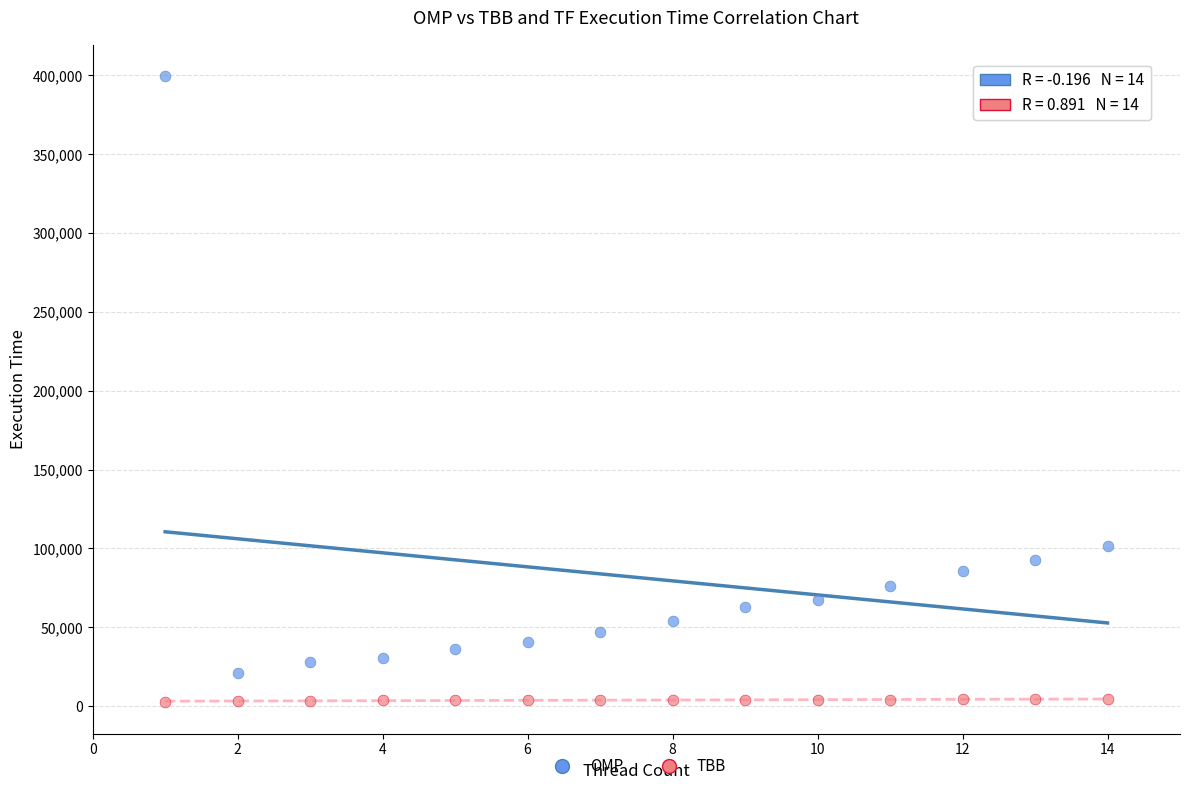

Across all data points, what is the range of X values (max minus min)?

13.0